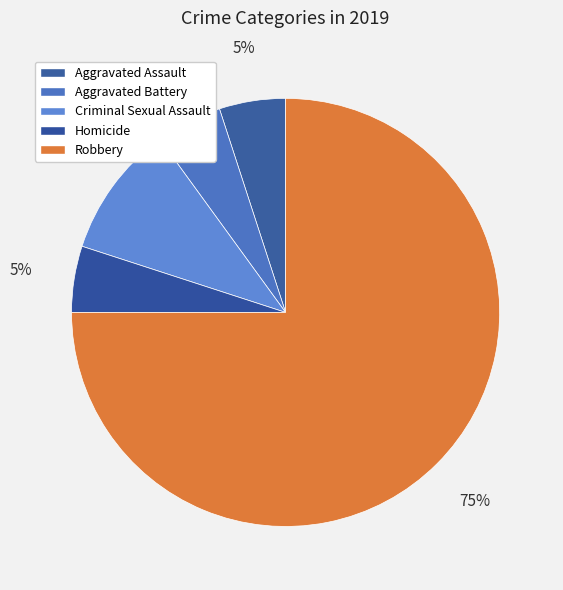

How many slices are in this pie chart?

5